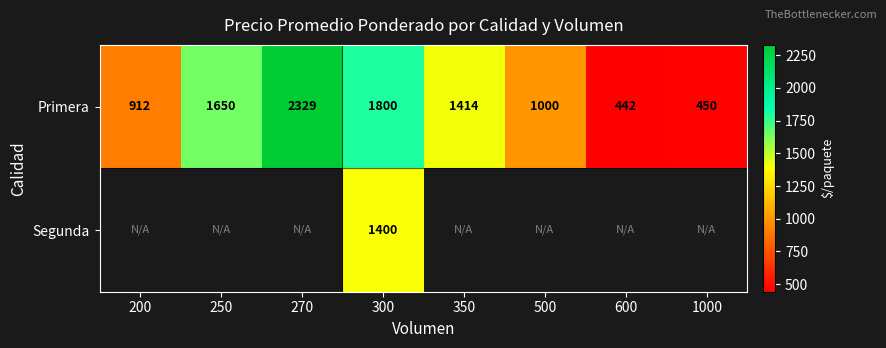

What is the sum of the Primera values at 200 and 1000?

1362